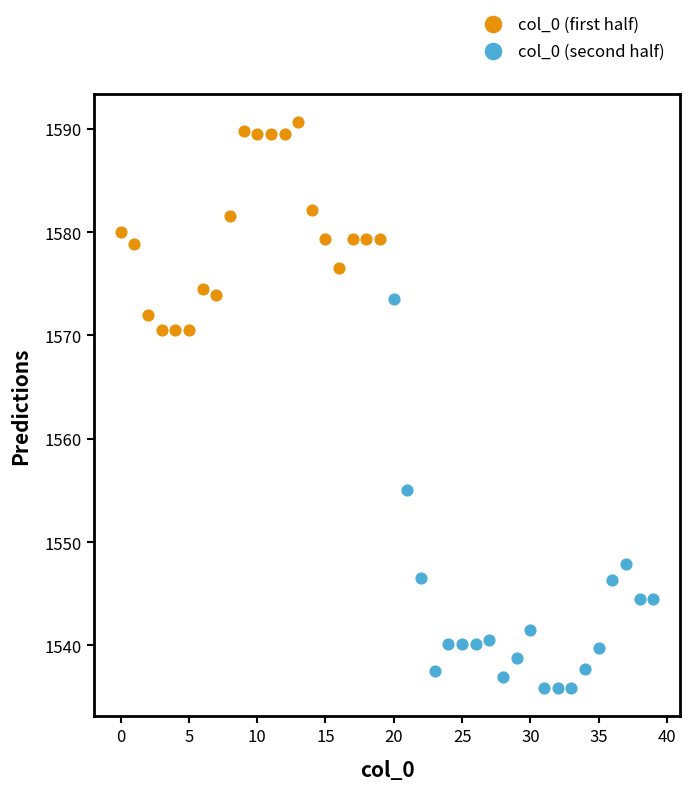

Which series contains the lowest Y value?

col_0 (second half)